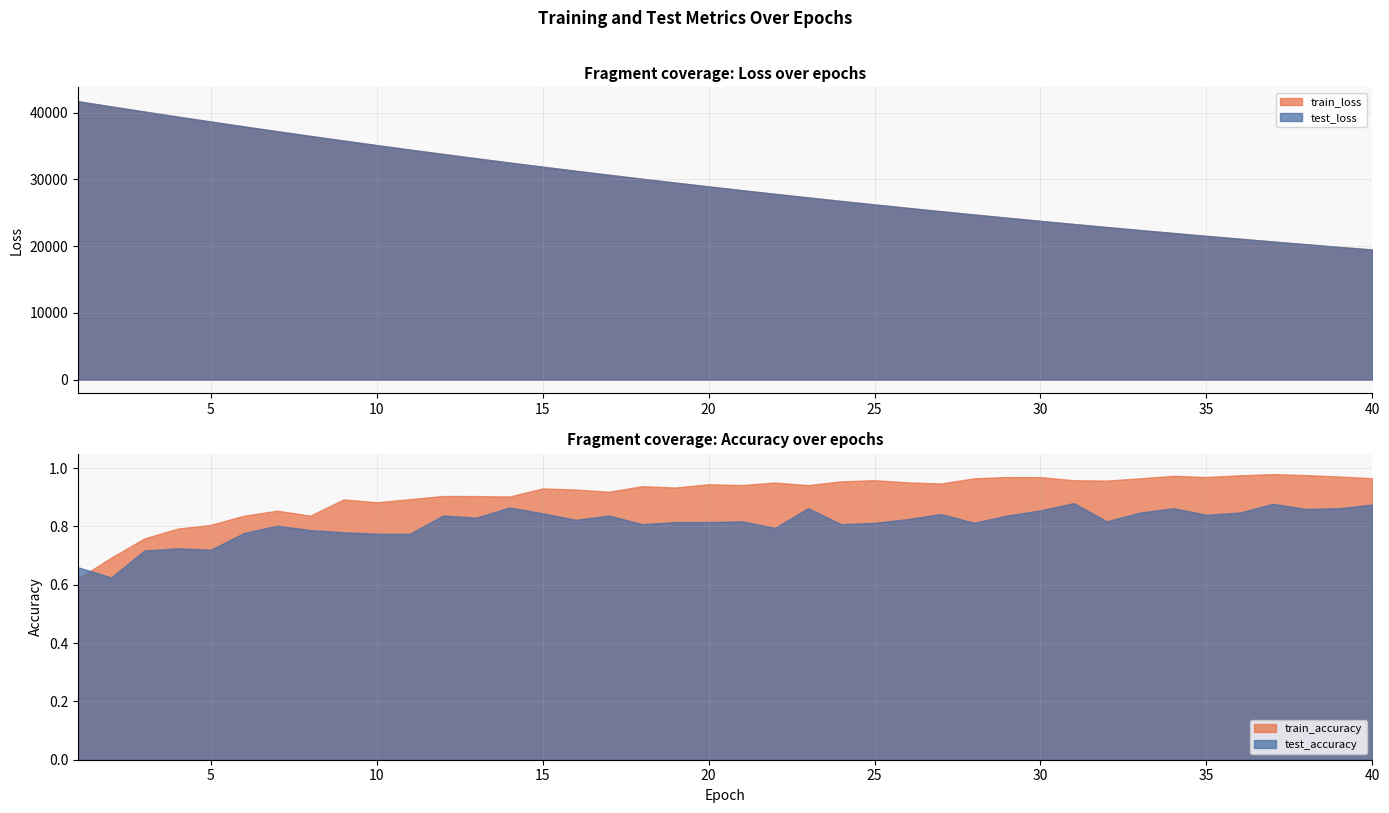

Is the value of train_accuracy at 37 greater than the value of test_loss at 36?

No